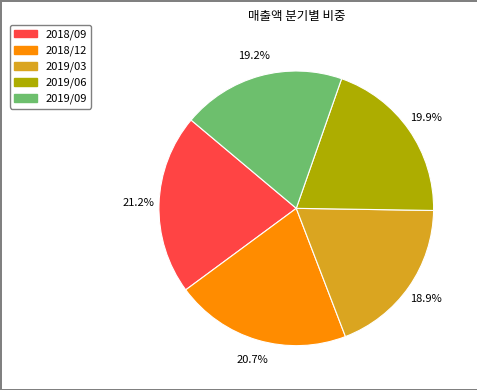

Count the number of slices in the pie.

5